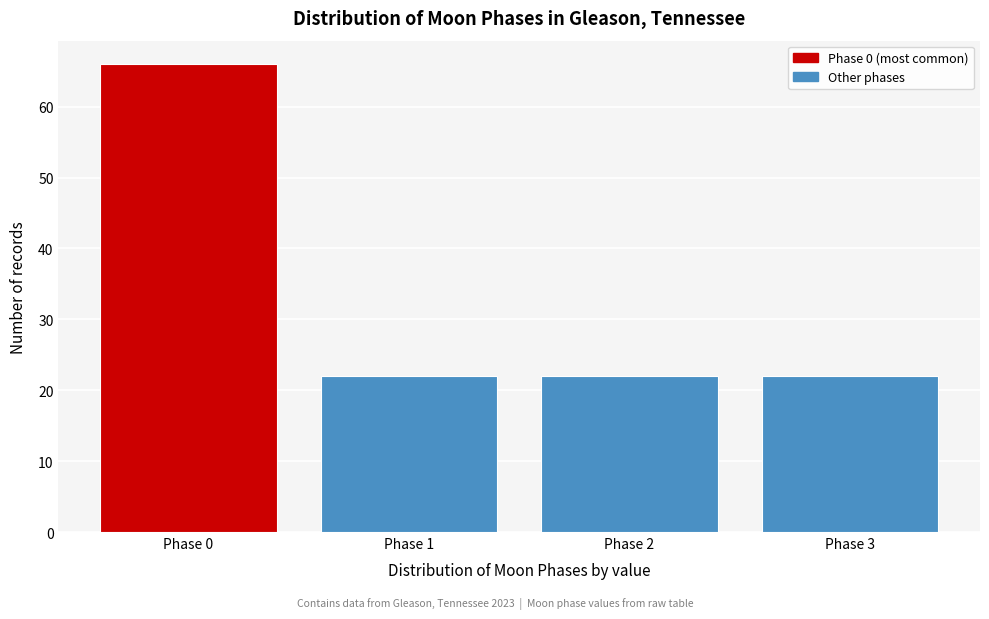

Reading left to right, what are all the values shown in this chart?

Phase 0=66	Phase 1=22	Phase 2=22	Phase 3=22